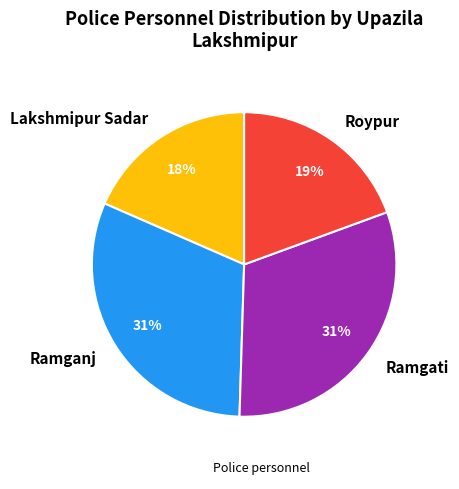

True or false: Lakshmipur Sadar accounts for 18% of the total.

True